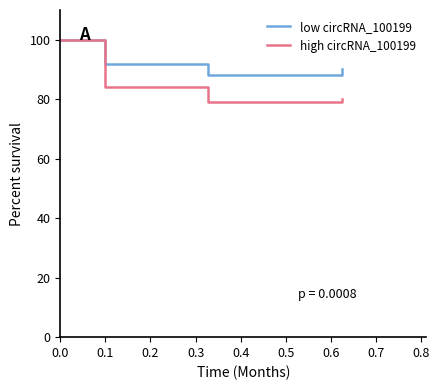

What is the smallest value displayed?

79